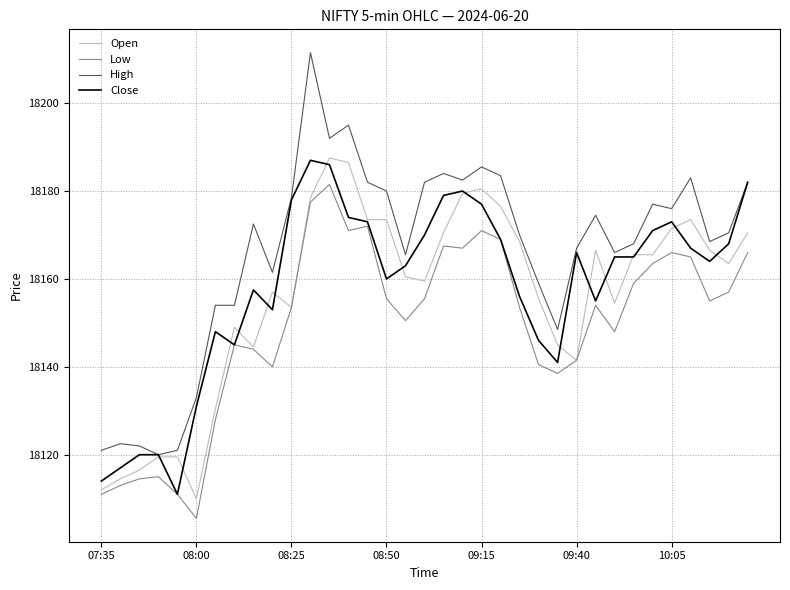

What are all the series names shown in the legend?

Open, Low, High, Close